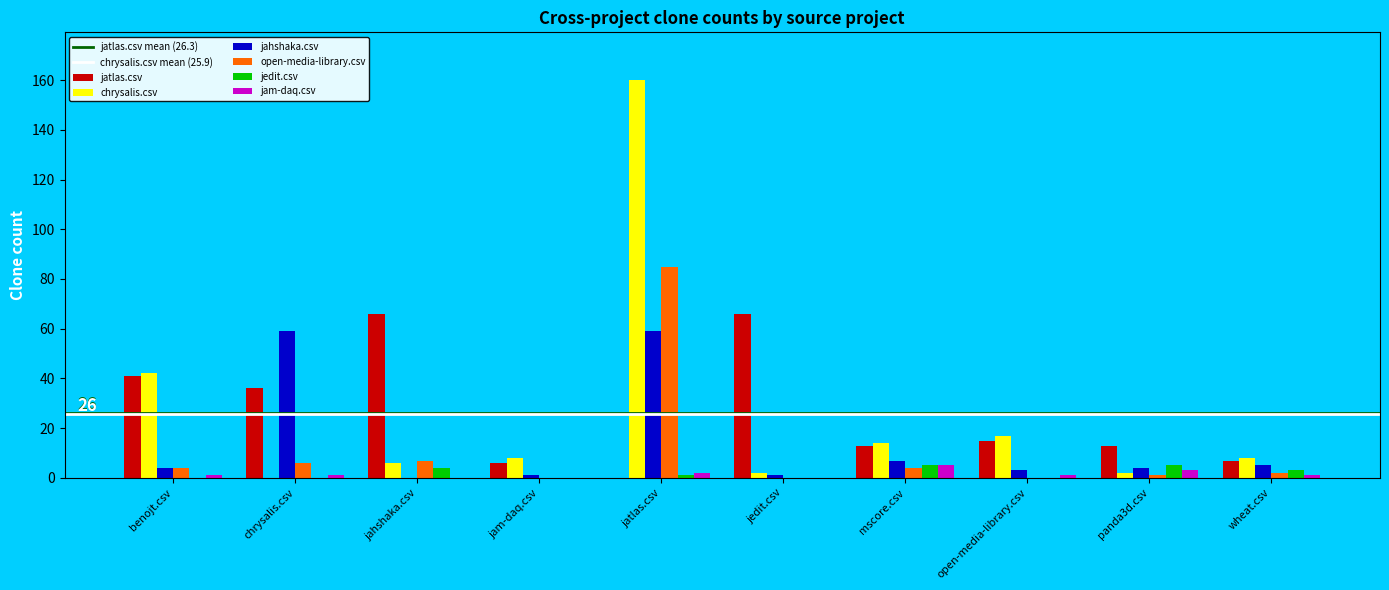

Between jam-daq.csv and jatlas.csv, which series saw the biggest shift?

chrysalis.csv